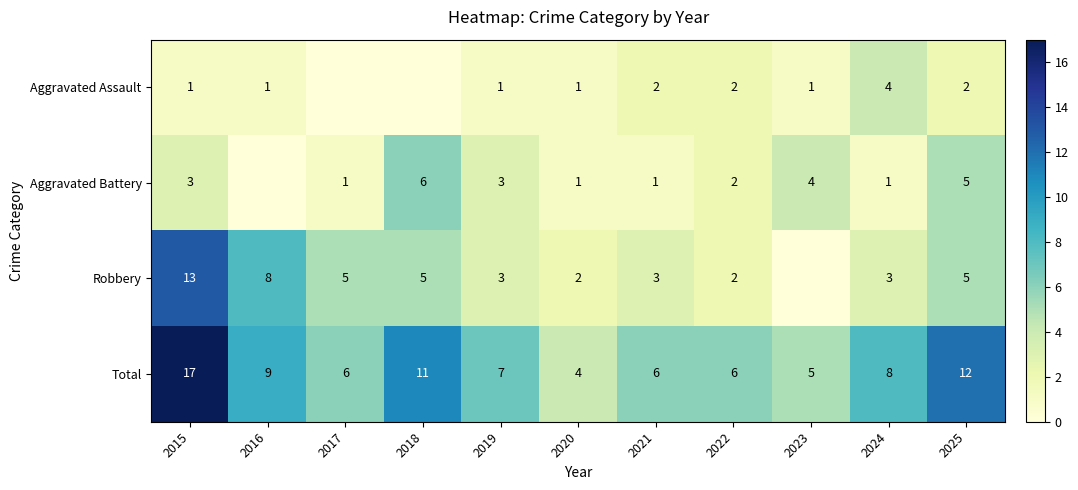

What is the maximum value shown in the chart?

17